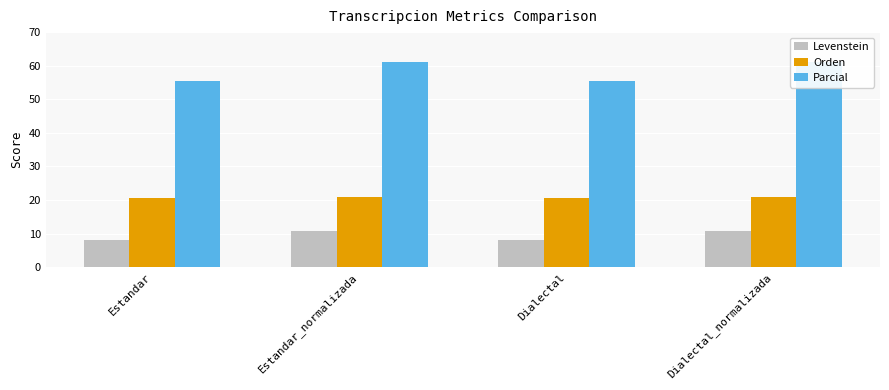

What is the difference between the maximum and second lowest values in the Parcial series?

5.6